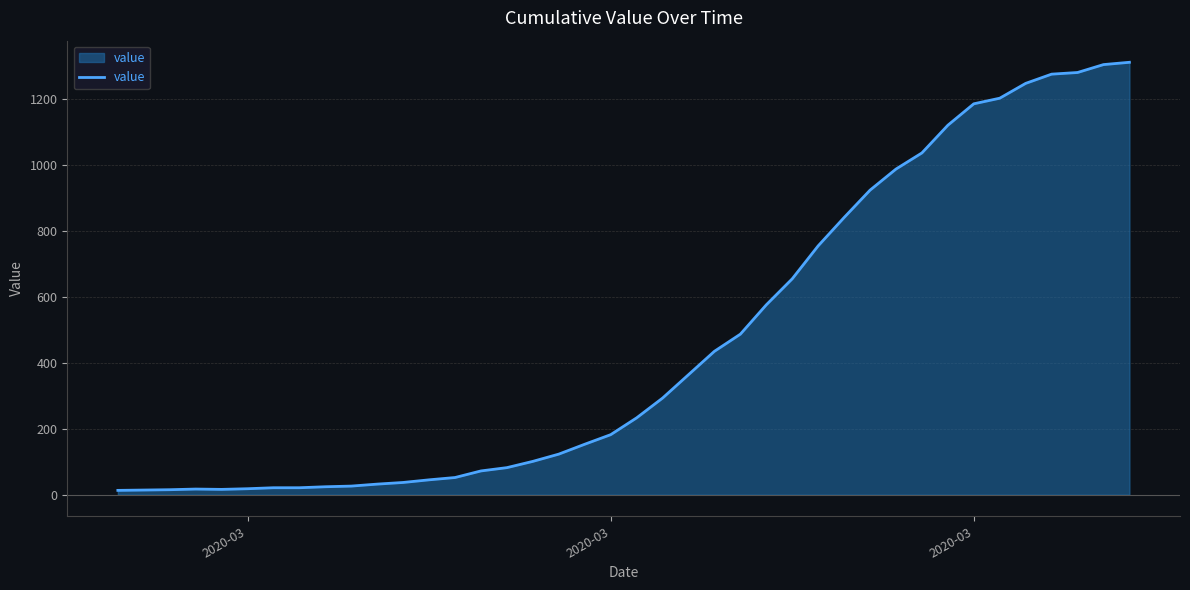

What is the maximum value shown in the chart?

1312